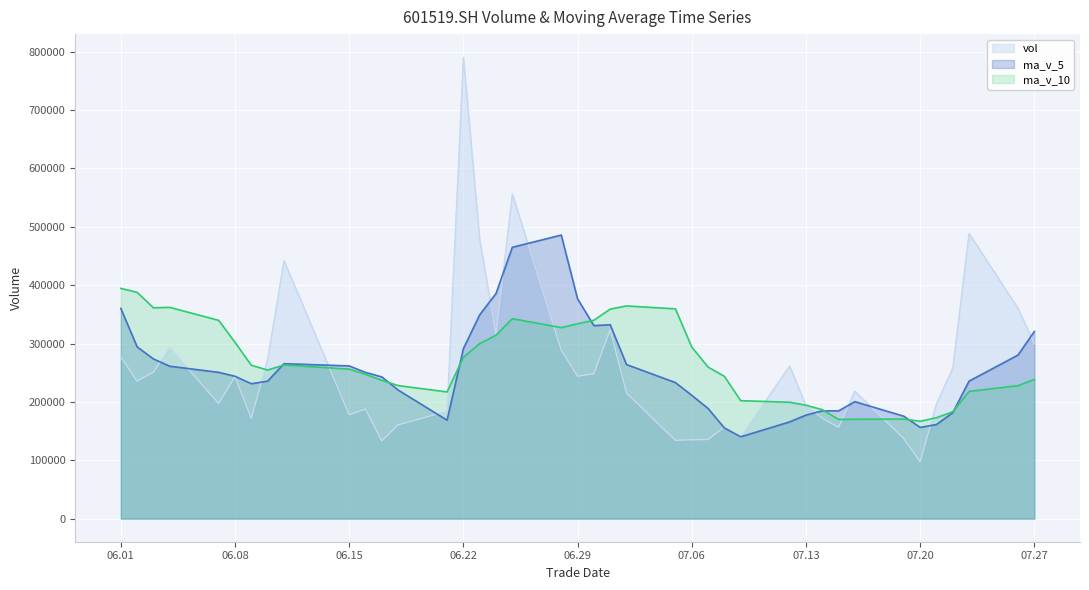

In ma_v_5, how many points are lower than both neighbors (excluding endpoints)?

6